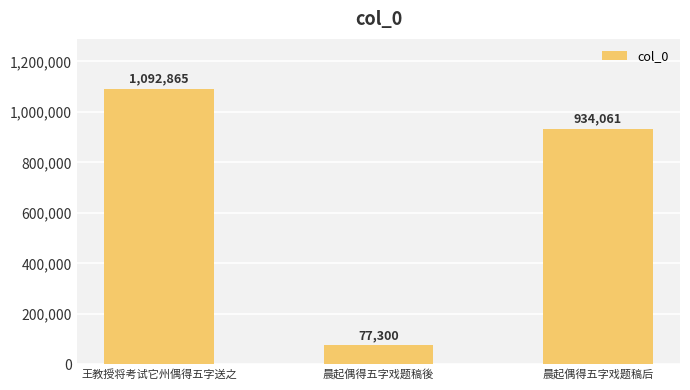

Which label corresponds to the smallest value in the chart?

晨起偶得五字戏题稿後